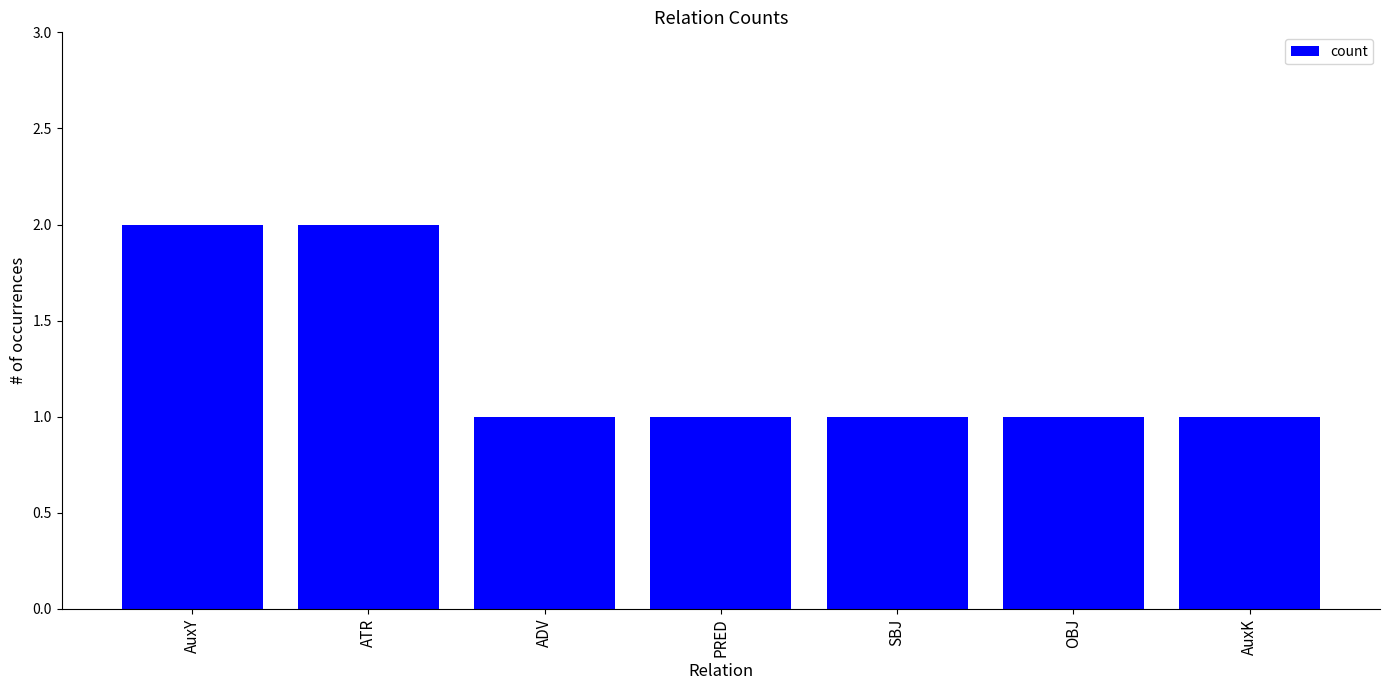

How many bars are there in total?

7